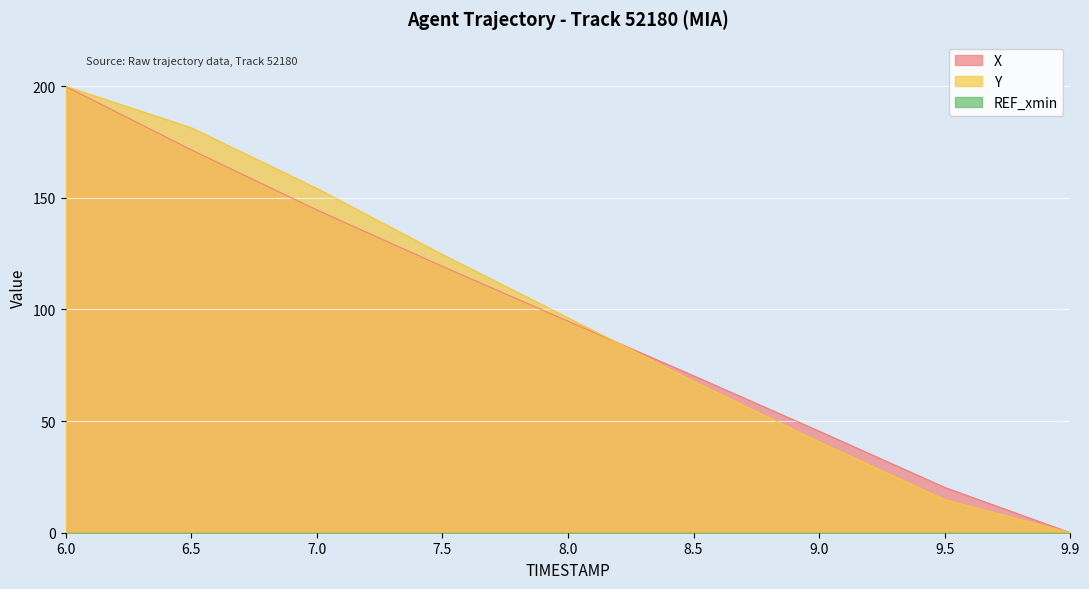

Is the value of X at 9.9 greater than the value of Y at 9.5?

No